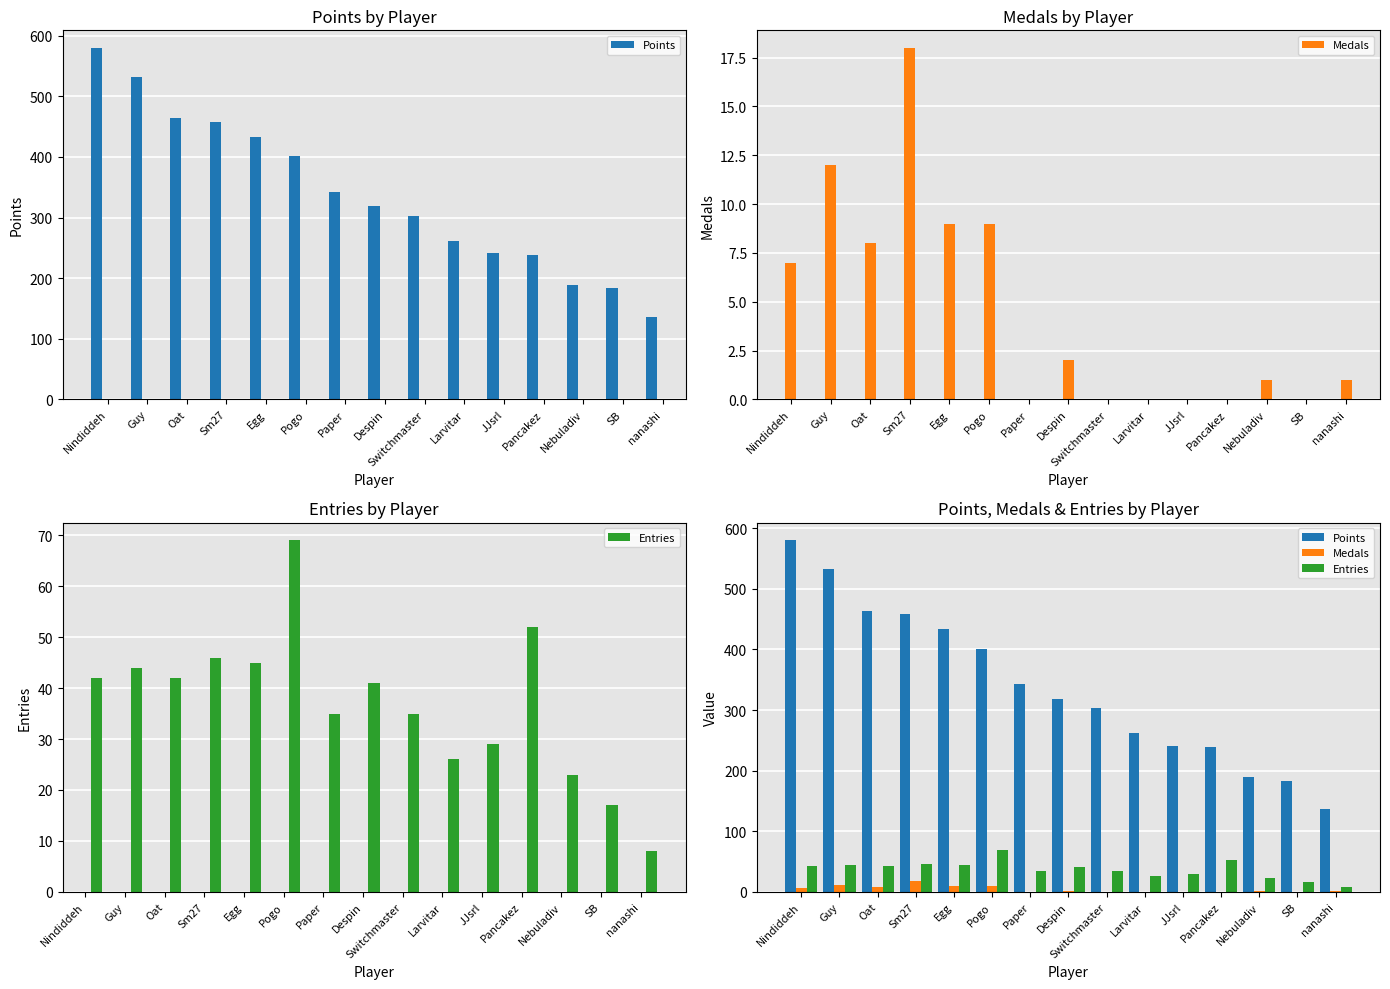

How many data points in Medals are less than 1?

6